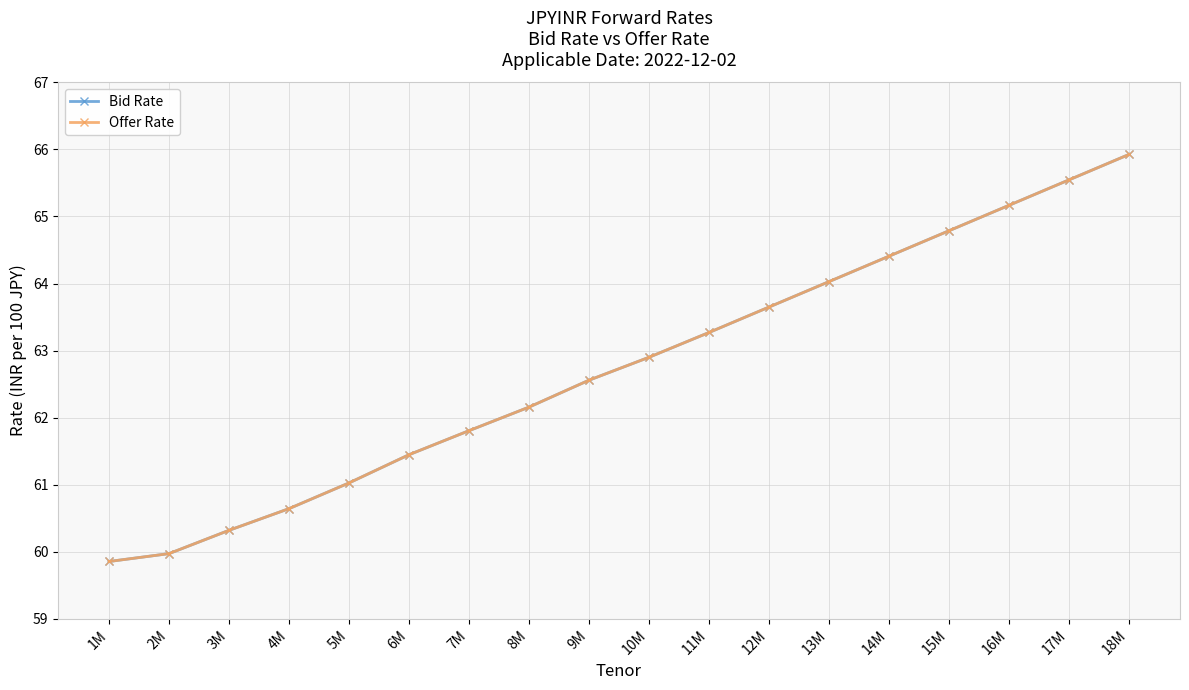

Does the chart have visible grid lines?

Yes